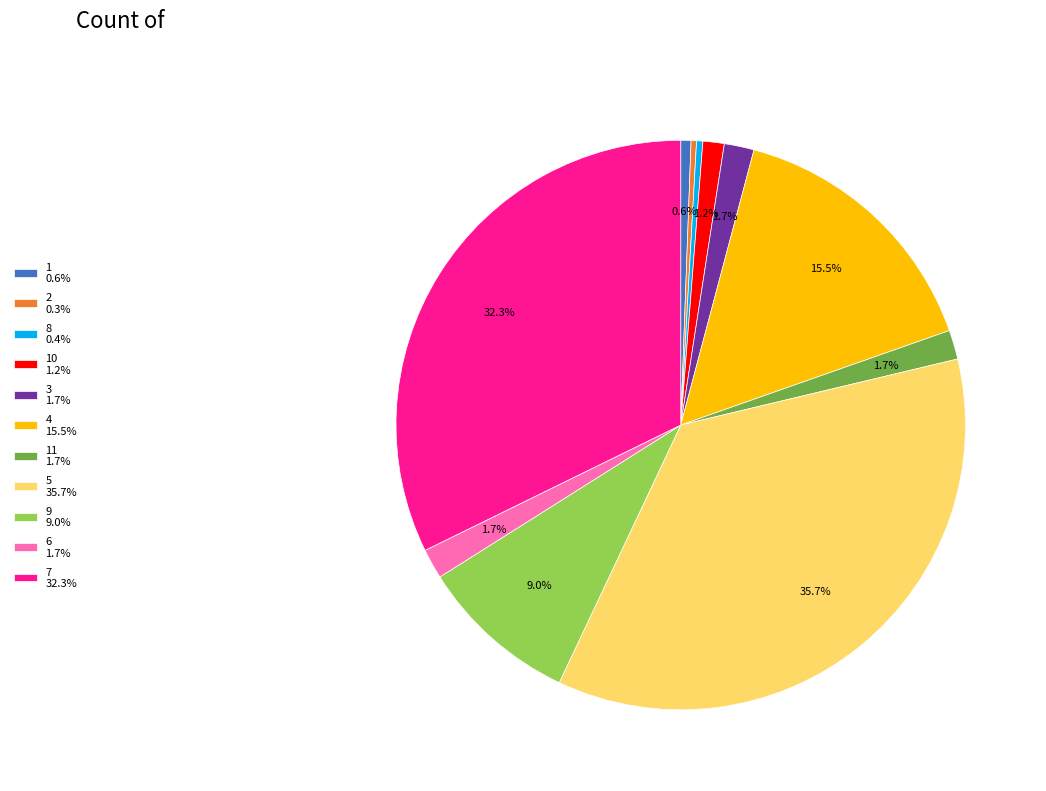

Is there a majority slice in this chart?

No